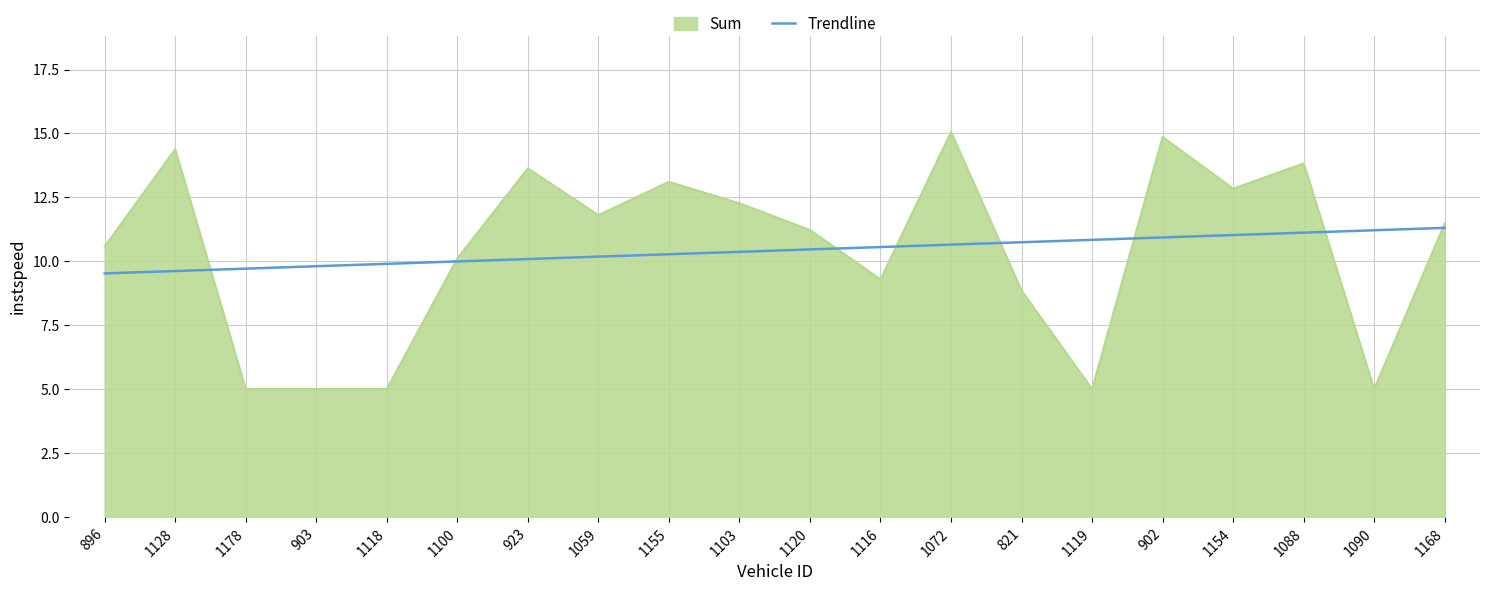

What is the total value across all series at 1178?

14.7